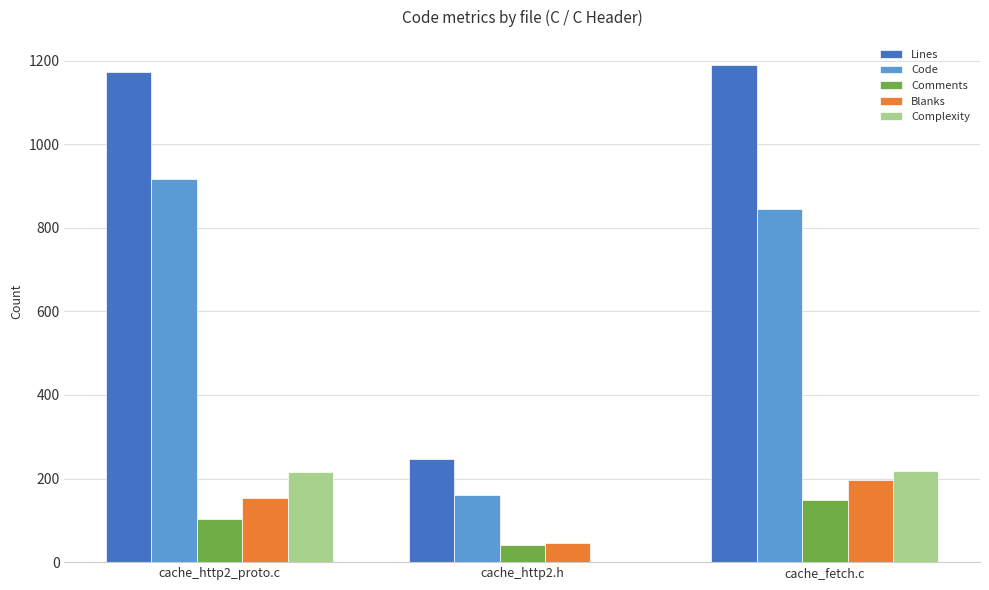

What are all the series names shown in the legend?

Lines, Code, Comments, Blanks, Complexity